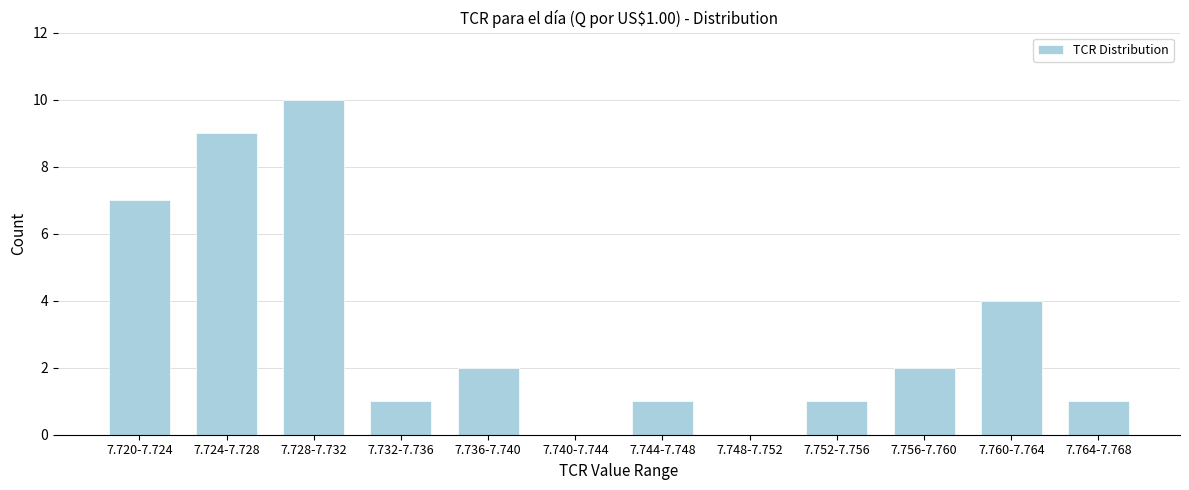

Reading right to left, list all the values displayed in this chart.

7.764-7.768=1	7.760-7.764=4	7.756-7.760=2	7.752-7.756=1	7.748-7.752=0	7.744-7.748=1	7.740-7.744=0	7.736-7.740=2	7.732-7.736=1	7.728-7.732=10	7.724-7.728=9	7.720-7.724=7